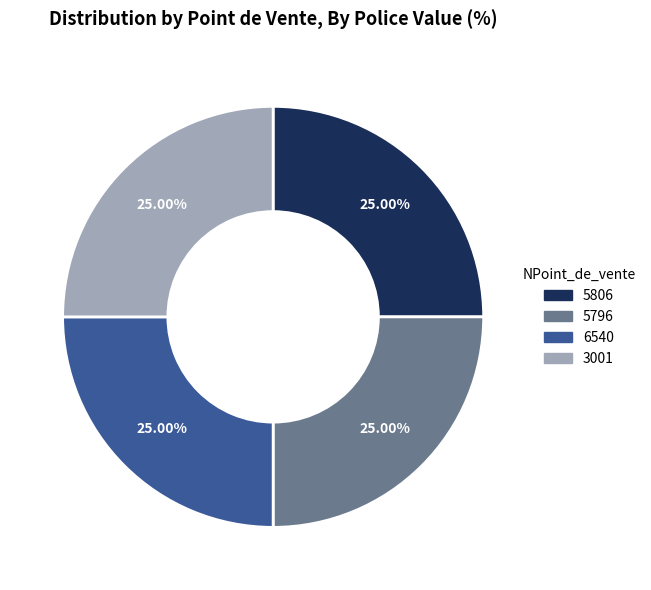

What is the ratio of the value at 3001 to the value at 5806?

1.0